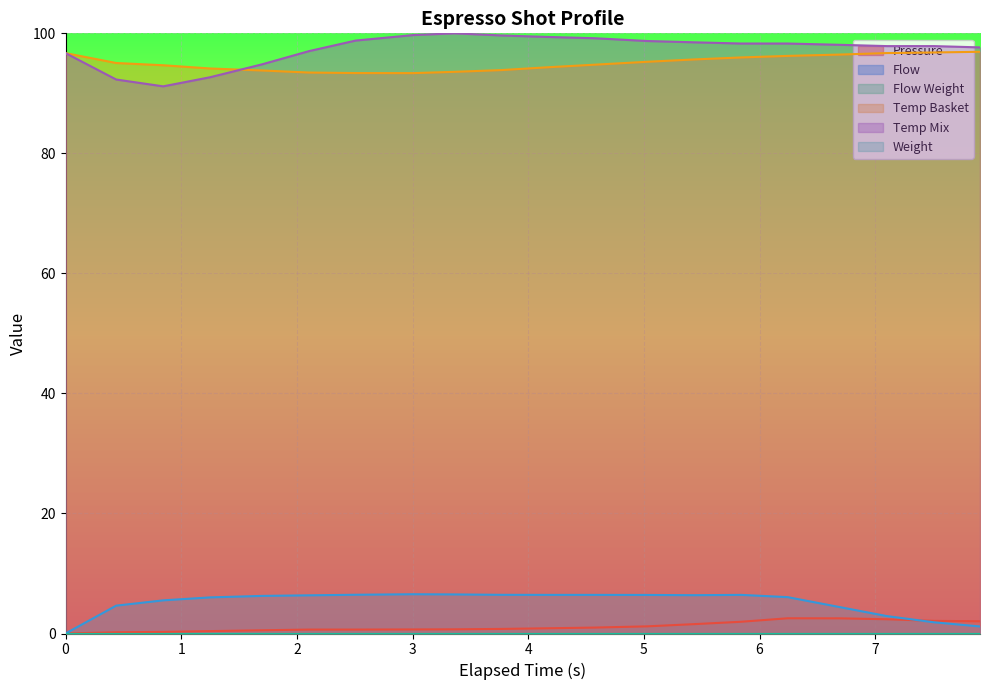

What is the total value across all series at 6.697?

201.5